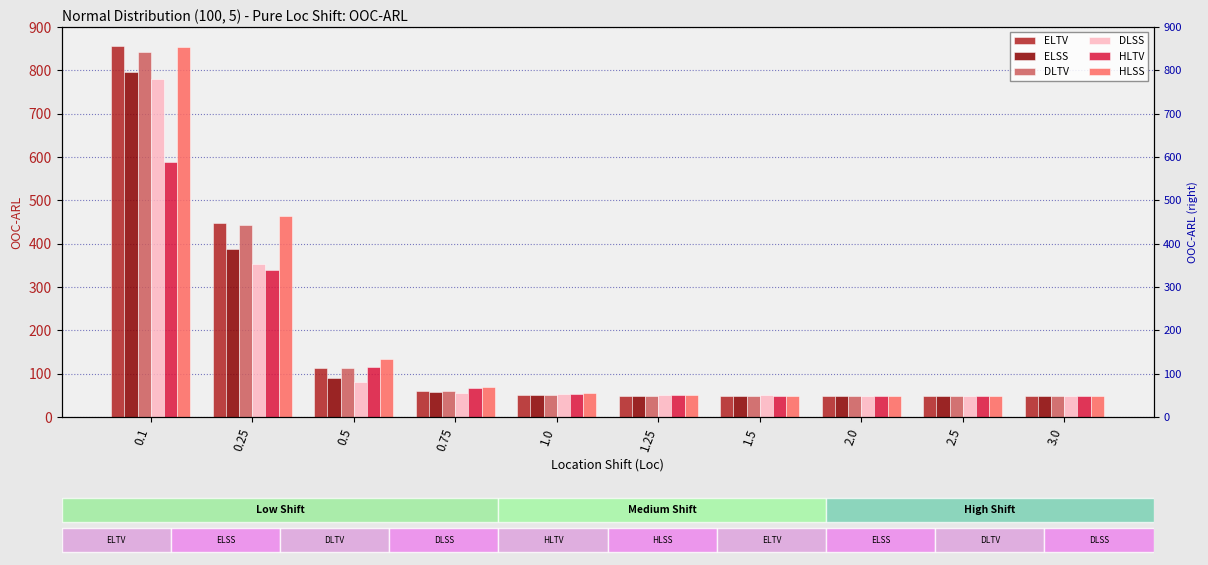

Where is DLTV nearest to the value 444?

0.25